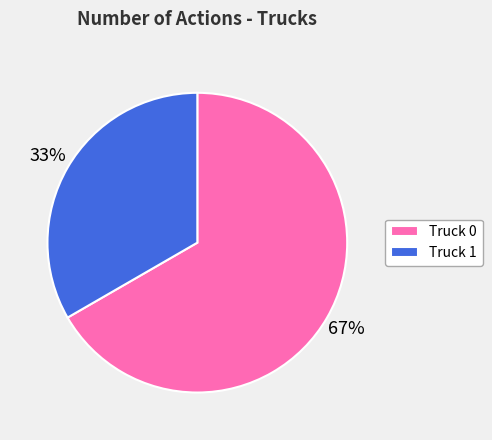

To the nearest percent, what is the combined percentage of Truck 1 and Truck 0?

100%